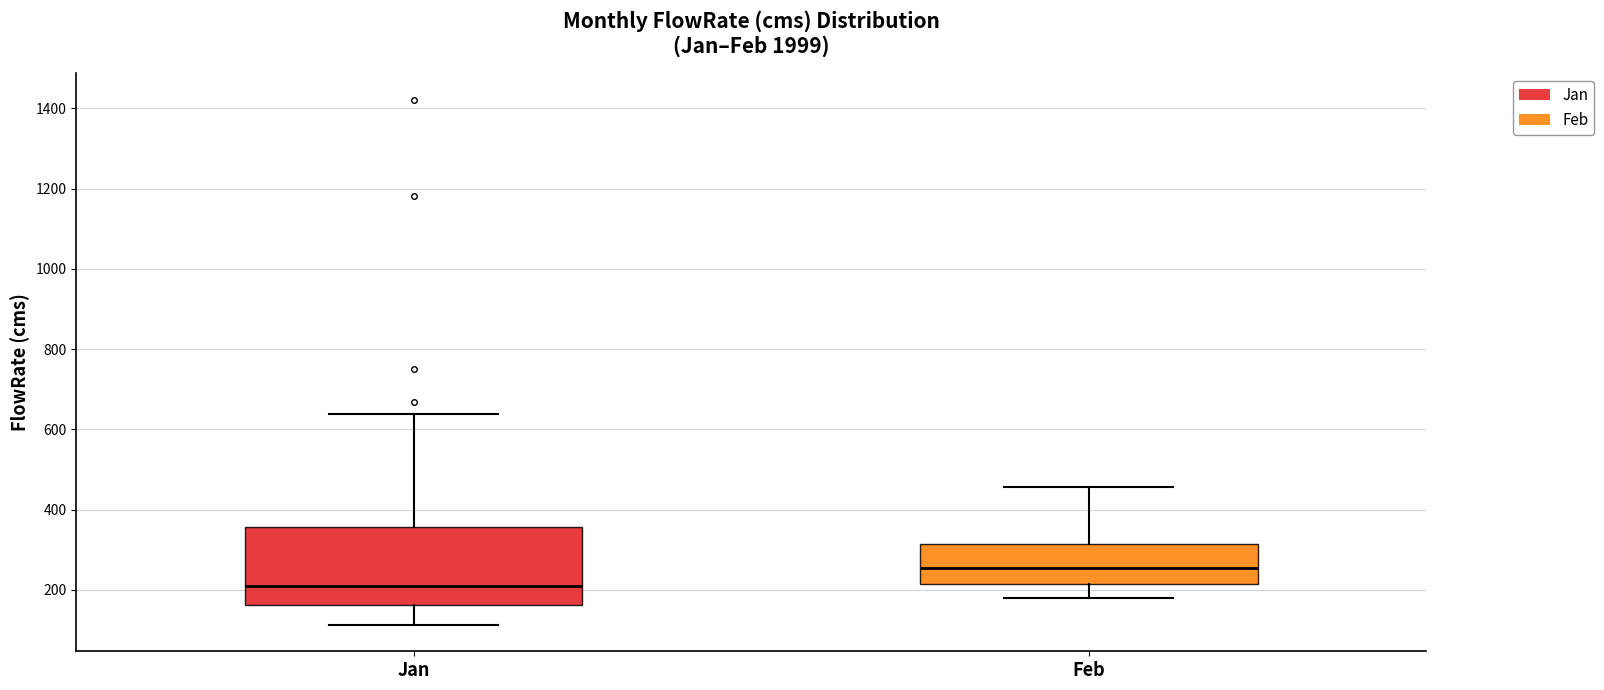

Reading left to right, transcribe this box plot: for each box, give where its median line is, the range the box spans, and where its two whiskers end, as read against the y-axis. The values are not printed on the chart, so give them approximately, as read against the axis.

Jan: median 200, box 160 to 360, whiskers 120 to 640
Feb: median 260, box 220 to 320, whiskers 180 to 460